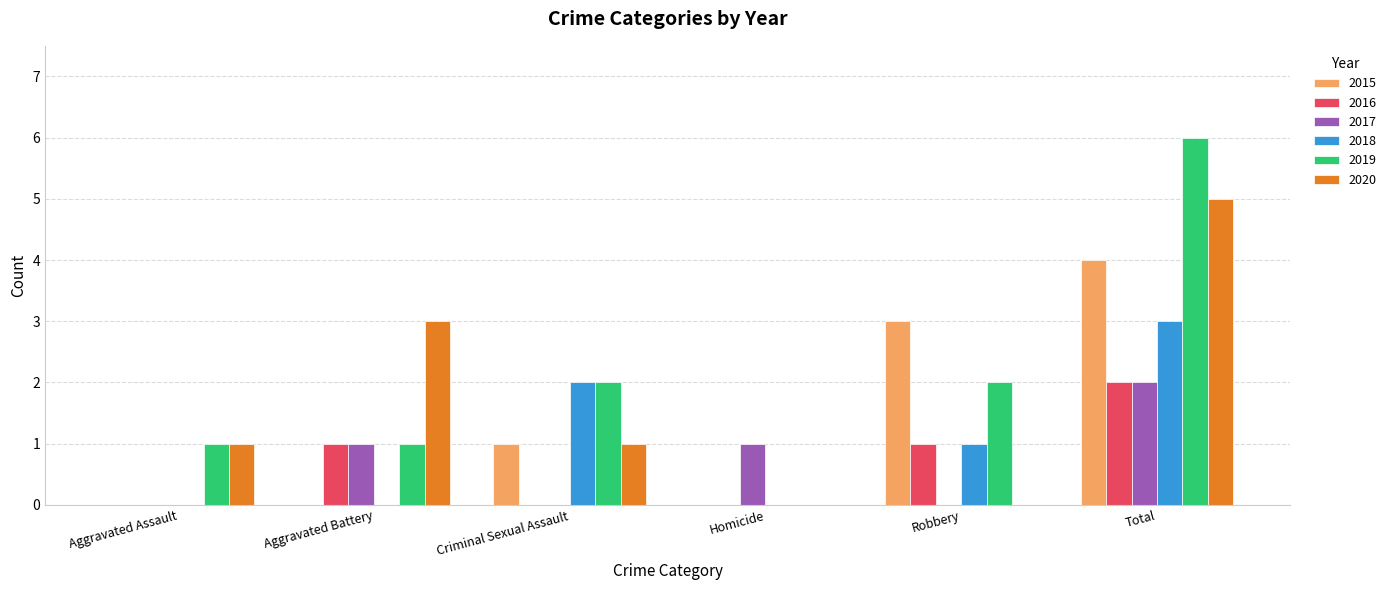

How many data points does each series have?

6